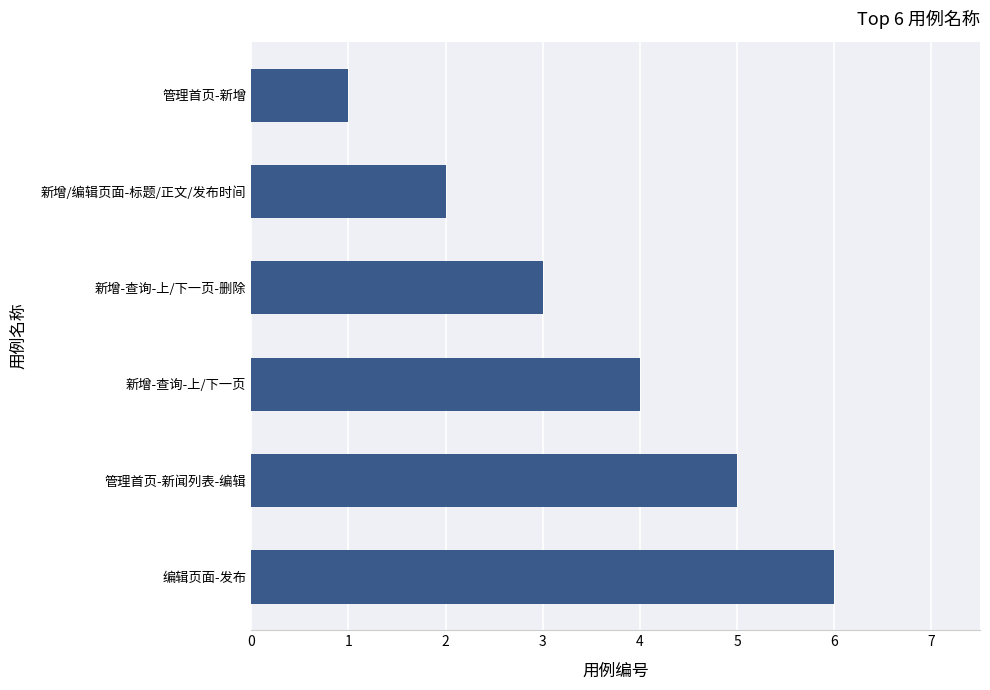

Reading bottom to top, what are all the values shown in this chart?

编辑页面-发布=6	管理首页-新闻列表-编辑=5	新增-查询-上/下一页=4	新增-查询-上/下一页-删除=3	新增/编辑页面-标题/正文/发布时间=2	管理首页-新增=1